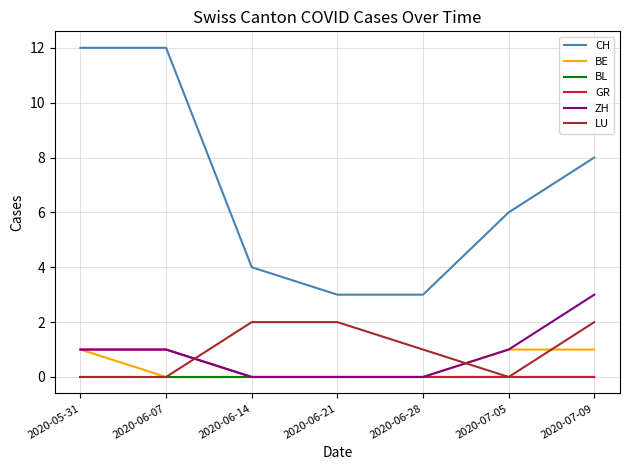

Is this an area chart (filled region under the line)?

No